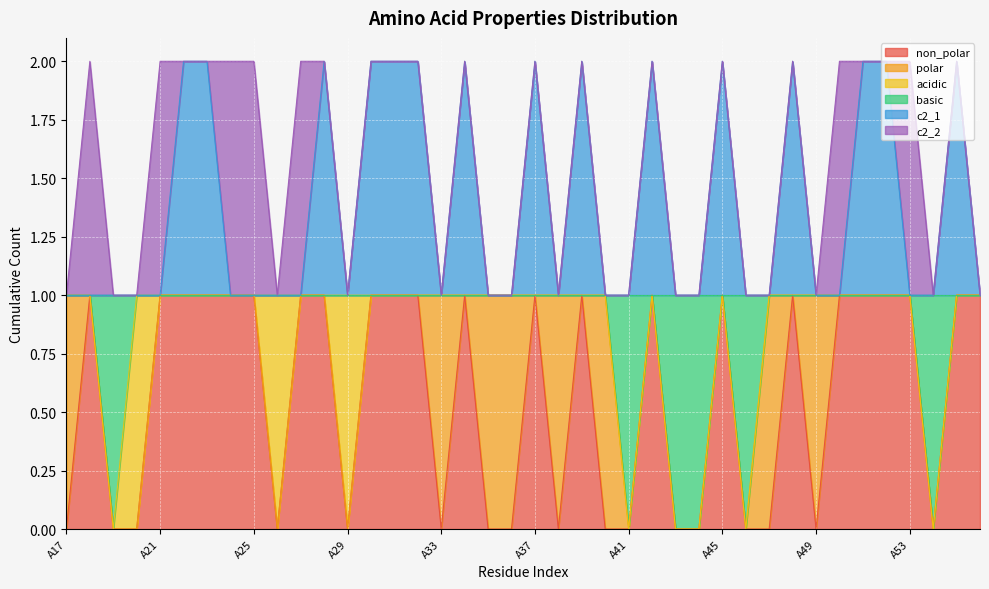

What is the value of the c2_1 point at the 7th from the left?

2